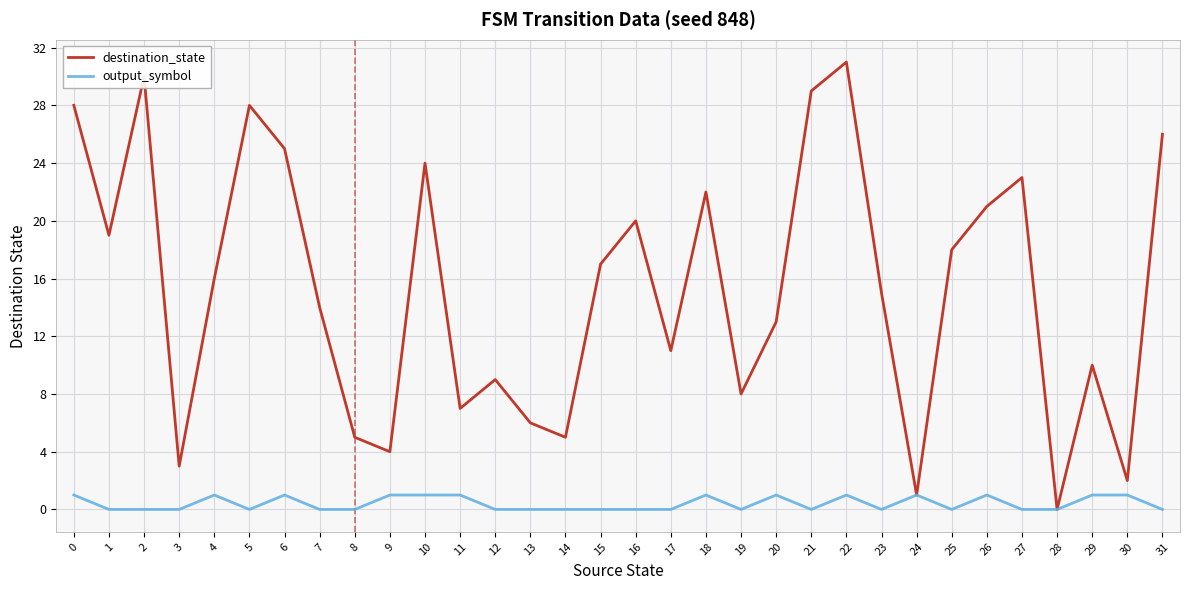

Which category has the highest value in the destination_state series?

22